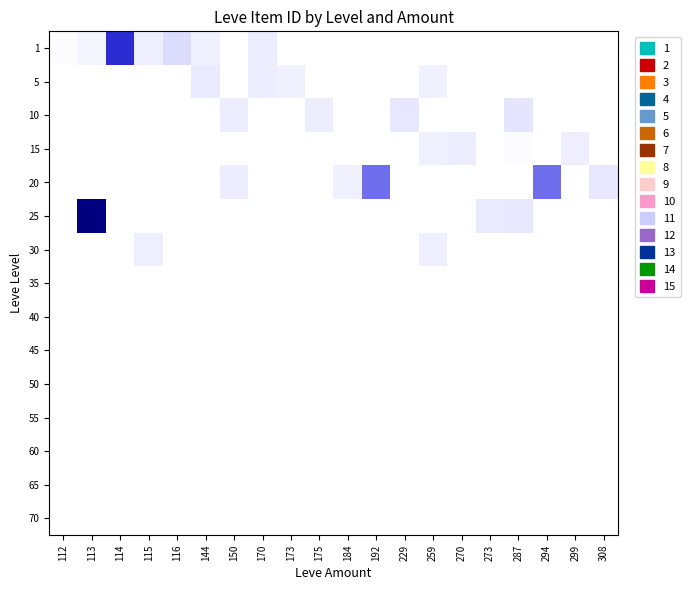

Reading left to right, transcribe all the data shown in this chart.

1: 112=0.0	113=0.0	114=0.6	115=0.1	116=0.1	144=0.1	150=0.0	170=0.1	173=0.0	175=0.0	184=0.0	192=0.0	229=0.0	259=0.0	270=0.0	273=0.0	287=0.0	294=0.0	299=0.0	308=0.0
5: 112=0.0	113=0.0	114=0.0	115=0.0	116=0.0	144=0.1	150=0.0	170=0.1	173=0.1	175=0.0	184=0.0	192=0.0	229=0.0	259=0.1	270=0.0	273=0.0	287=0.0	294=0.0	299=0.0	308=0.0
10: 112=0.0	113=0.0	114=0.0	115=0.0	116=0.0	144=0.0	150=0.1	170=0.0	173=0.0	175=0.1	184=0.0	192=0.0	229=0.1	259=0.0	270=0.0	273=0.0	287=0.1	294=0.0	299=0.0	308=0.0
15: 112=0.0	113=0.0	114=0.0	115=0.0	116=0.0	144=0.0	150=0.0	170=0.0	173=0.0	175=0.0	184=0.0	192=0.0	229=0.0	259=0.1	270=0.1	273=0.0	287=0.0	294=0.0	299=0.1	308=0.0
20: 112=0.0	113=0.0	114=0.0	115=0.0	116=0.0	144=0.0	150=0.1	170=0.0	173=0.0	175=0.0	184=0.1	192=0.4	229=0.0	259=0.0	270=0.0	273=0.0	287=0.0	294=0.4	299=0.0	308=0.1
25: 112=0.0	113=1.0	114=0.0	115=0.0	116=0.0	144=0.0	150=0.0	170=0.0	173=0.0	175=0.0	184=0.0	192=0.0	229=0.0	259=0.0	270=0.0	273=0.1	287=0.1	294=0.0	299=0.0	308=0.0
30: 112=0.0	113=0.0	114=0.0	115=0.1	116=0.0	144=0.0	150=0.0	170=0.0	173=0.0	175=0.0	184=0.0	192=0.0	229=0.0	259=0.1	270=0.0	273=0.0	287=0.0	294=0.0	299=0.0	308=0.0
35: 112=0.0	113=0.0	114=0.0	115=0.0	116=0.0	144=0.0	150=0.0	170=0.0	173=0.0	175=0.0	184=0.0	192=0.0	229=0.0	259=0.0	270=0.0	273=0.0	287=0.0	294=0.0	299=0.0	308=0.0
40: 112=0.0	113=0.0	114=0.0	115=0.0	116=0.0	144=0.0	150=0.0	170=0.0	173=0.0	175=0.0	184=0.0	192=0.0	229=0.0	259=0.0	270=0.0	273=0.0	287=0.0	294=0.0	299=0.0	308=0.0
45: 112=0.0	113=0.0	114=0.0	115=0.0	116=0.0	144=0.0	150=0.0	170=0.0	173=0.0	175=0.0	184=0.0	192=0.0	229=0.0	259=0.0	270=0.0	273=0.0	287=0.0	294=0.0	299=0.0	308=0.0
50: 112=0.0	113=0.0	114=0.0	115=0.0	116=0.0	144=0.0	150=0.0	170=0.0	173=0.0	175=0.0	184=0.0	192=0.0	229=0.0	259=0.0	270=0.0	273=0.0	287=0.0	294=0.0	299=0.0	308=0.0
55: 112=0.0	113=0.0	114=0.0	115=0.0	116=0.0	144=0.0	150=0.0	170=0.0	173=0.0	175=0.0	184=0.0	192=0.0	229=0.0	259=0.0	270=0.0	273=0.0	287=0.0	294=0.0	299=0.0	308=0.0
60: 112=0.0	113=0.0	114=0.0	115=0.0	116=0.0	144=0.0	150=0.0	170=0.0	173=0.0	175=0.0	184=0.0	192=0.0	229=0.0	259=0.0	270=0.0	273=0.0	287=0.0	294=0.0	299=0.0	308=0.0
65: 112=0.0	113=0.0	114=0.0	115=0.0	116=0.0	144=0.0	150=0.0	170=0.0	173=0.0	175=0.0	184=0.0	192=0.0	229=0.0	259=0.0	270=0.0	273=0.0	287=0.0	294=0.0	299=0.0	308=0.0
70: 112=0.0	113=0.0	114=0.0	115=0.0	116=0.0	144=0.0	150=0.0	170=0.0	173=0.0	175=0.0	184=0.0	192=0.0	229=0.0	259=0.0	270=0.0	273=0.0	287=0.0	294=0.0	299=0.0	308=0.0